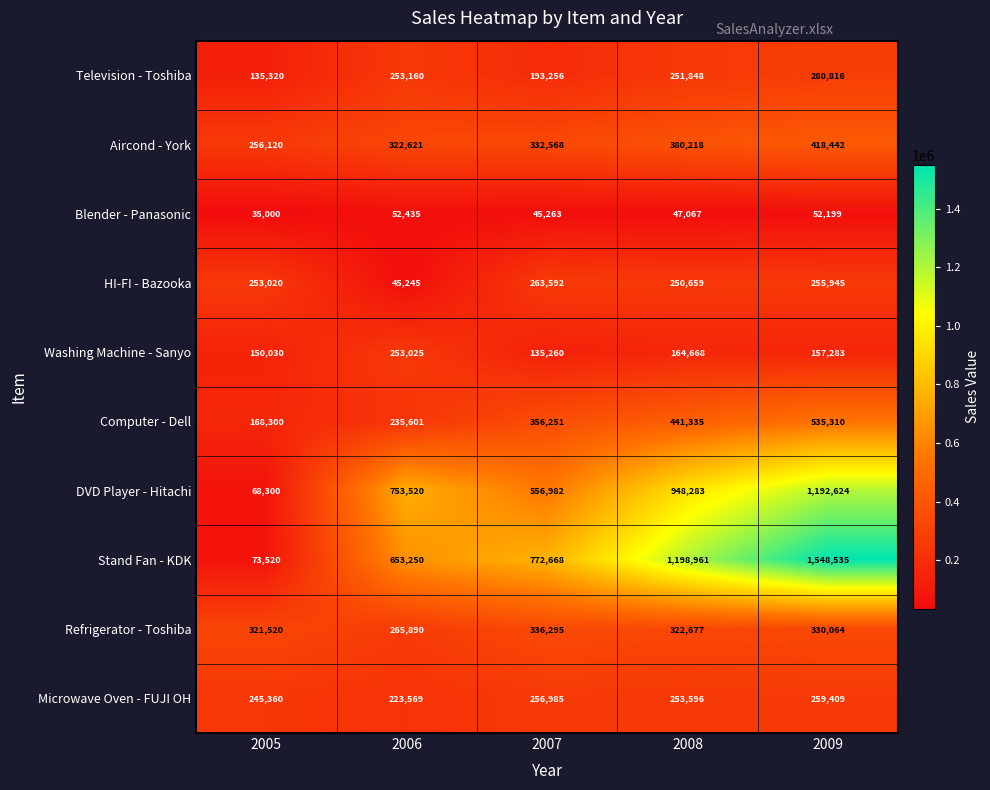

At 2008, list the series in order from smallest to largest.

Blender - Panasonic, Washing Machine - Sanyo, HI-FI - Bazooka, Television - Toshiba, Microwave Oven - FUJI OH, Refrigerator - Toshiba, Aircond - York, Computer - Dell, DVD Player - Hitachi, Stand Fan - KDK